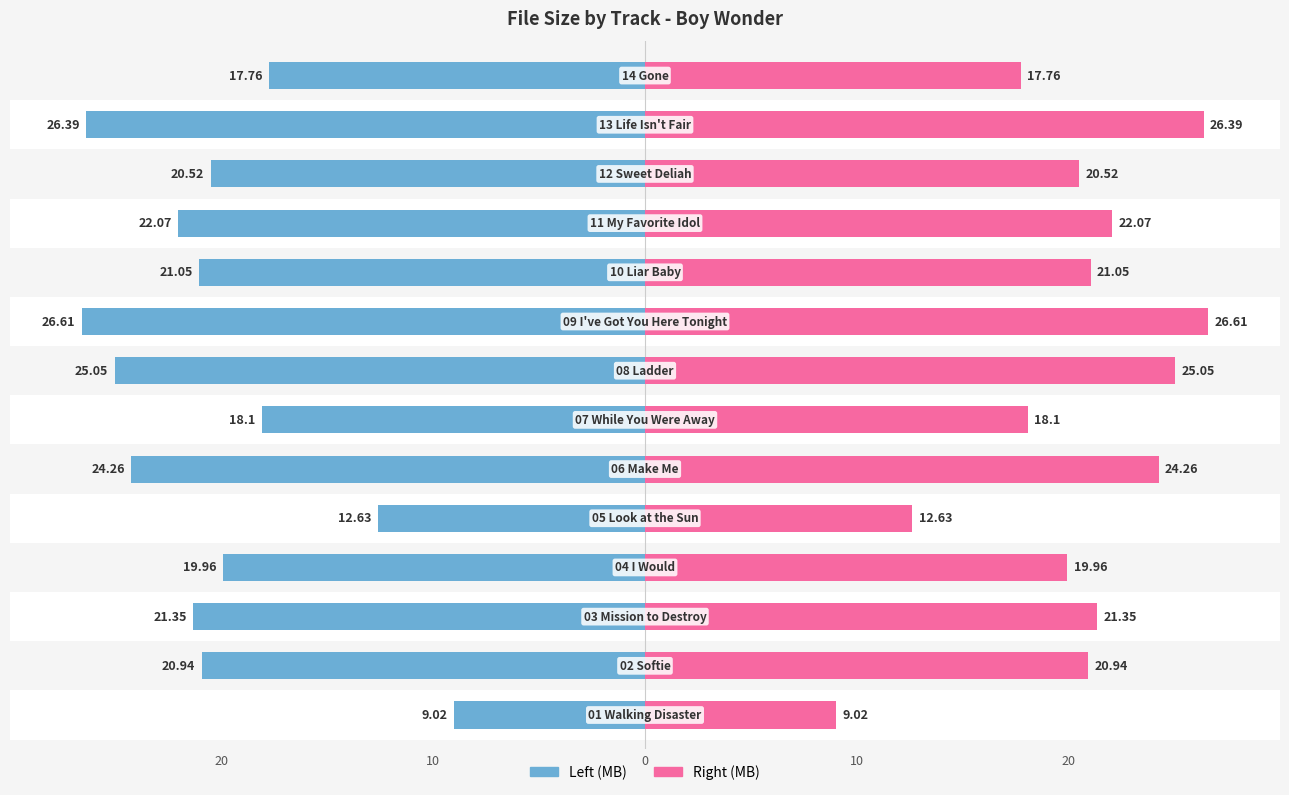

At how many categories does at least one series exceed 3?

14